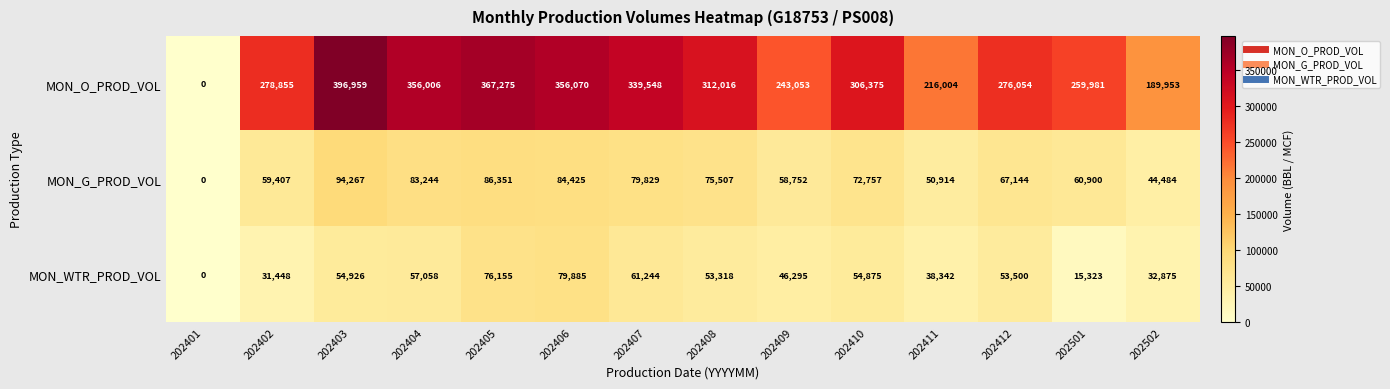

How many values in MON_WTR_PROD_VOL are above zero?

13